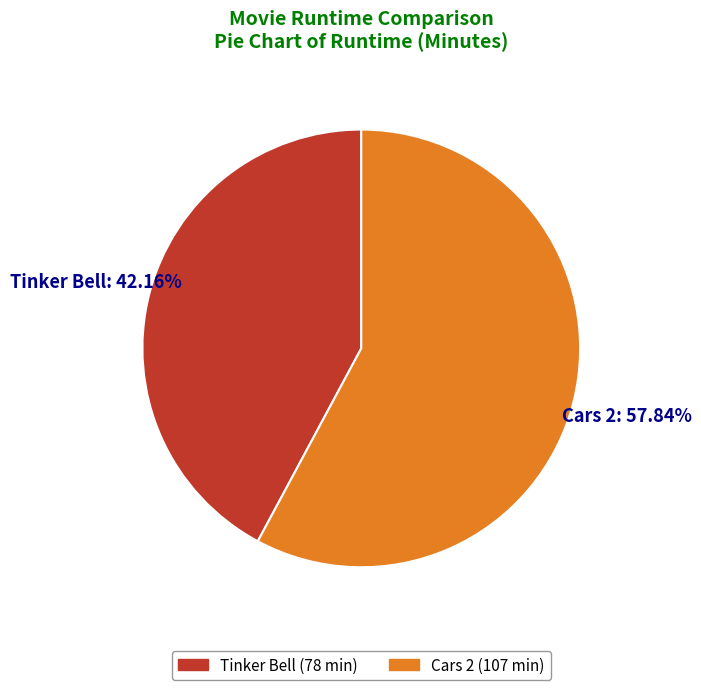

To the nearest percent, what percentage of the pie is Tinker Bell?

42%